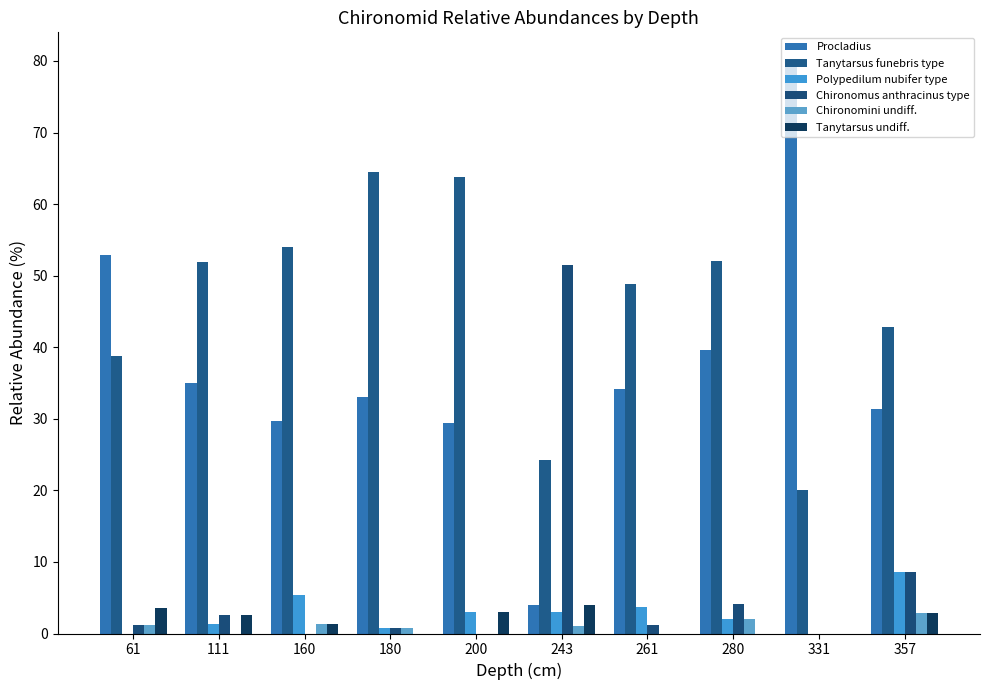

Which series has the largest total across all categories?

Tanytarsus funebris type